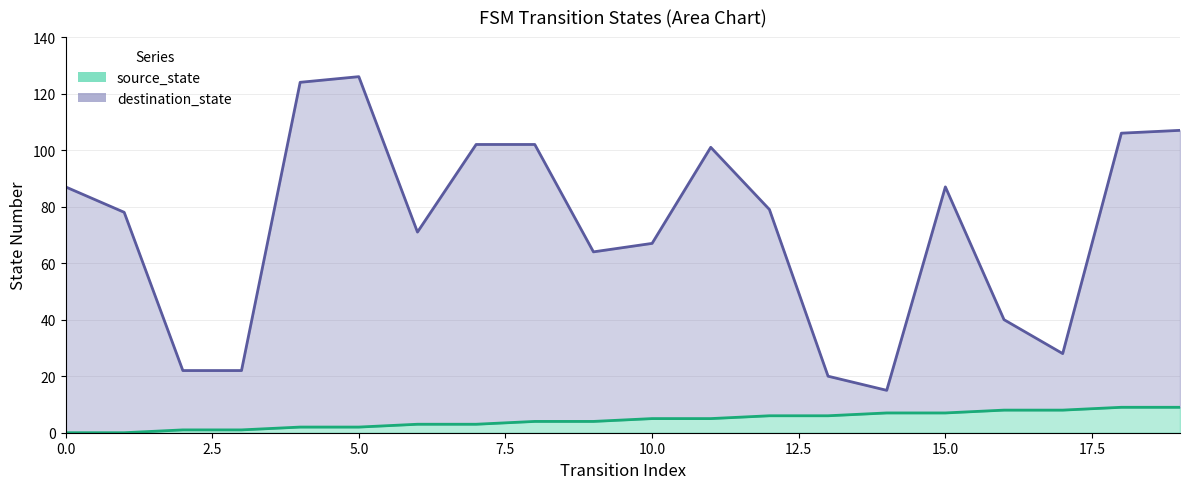

What are all the series names shown in the legend?

source_state, destination_state